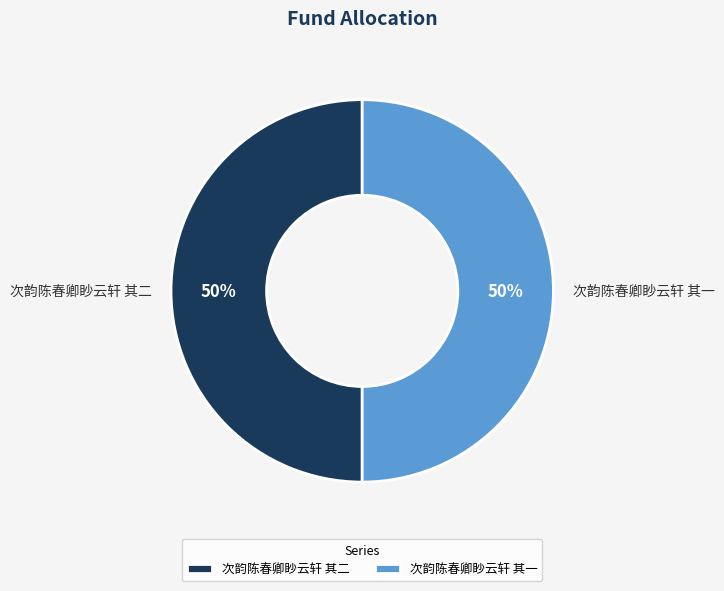

Do 次韵陈春卿眇云轩 其一 and 次韵陈春卿眇云轩 其二 together represent more than half of the pie?

Yes